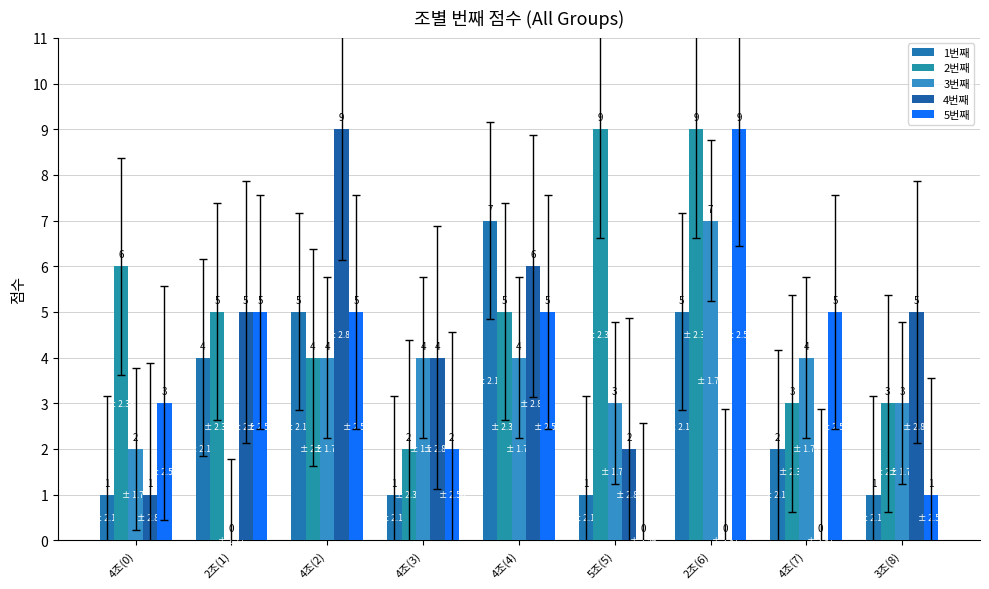

Reading left to right, transcribe all the data shown in this chart.

1번째: 1	4	5	1	7	1	5	2	1
2번째: 6	5	4	2	5	9	9	3	3
3번째: 2	0	4	4	4	3	7	4	3
4번째: 1	5	9	4	6	2	0	0	5
5번째: 3	5	5	2	5	0	9	5	1